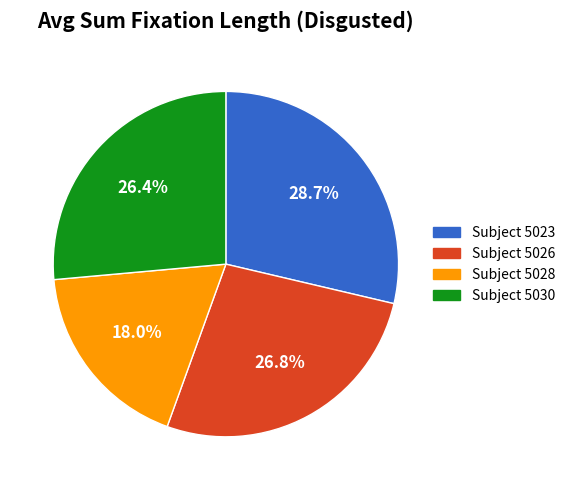

Does any single category account for the majority?

No